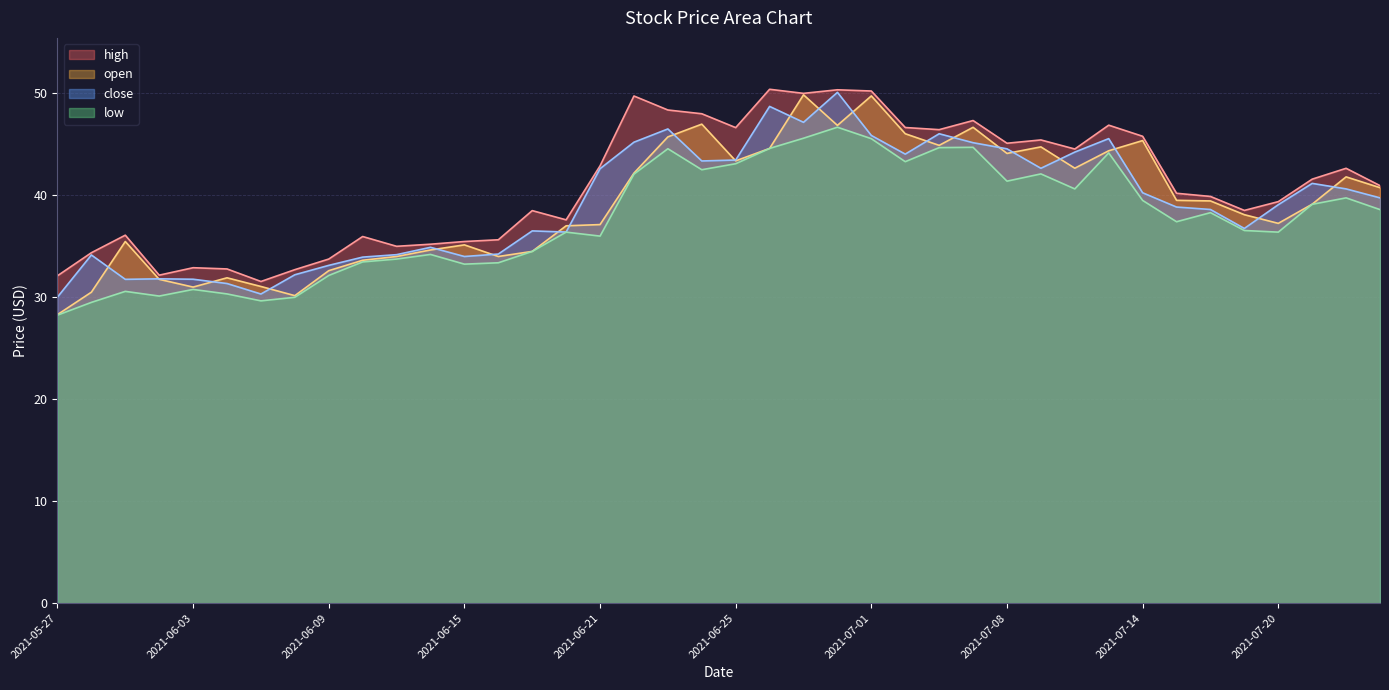

At 2021-07-01, list the series in order from smallest to largest.

low, close, open, high